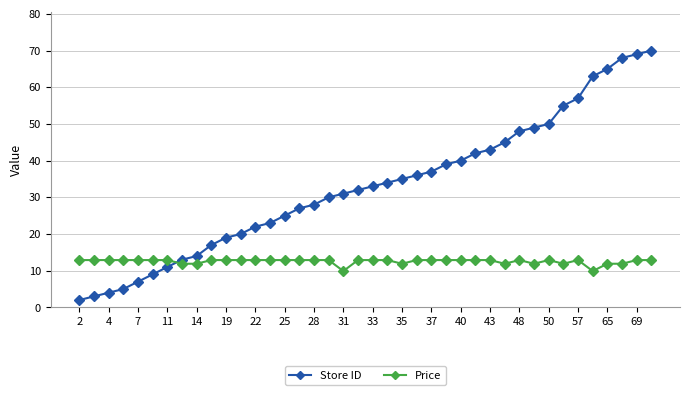

How many intersections are there between Price and Store ID?

1